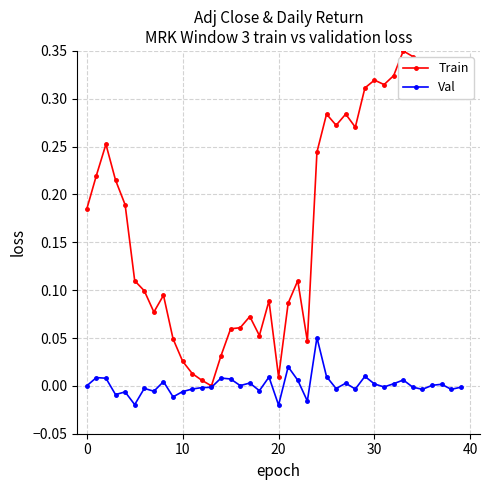

Which series has the largest total across all categories?

Train